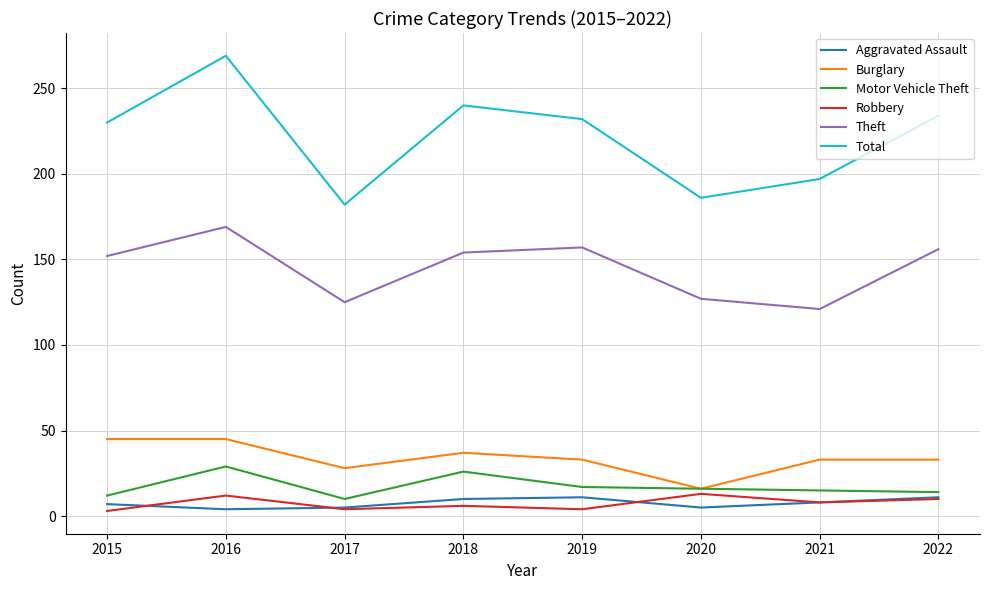

Between 2019 and 2020, which series saw the biggest shift?

Total